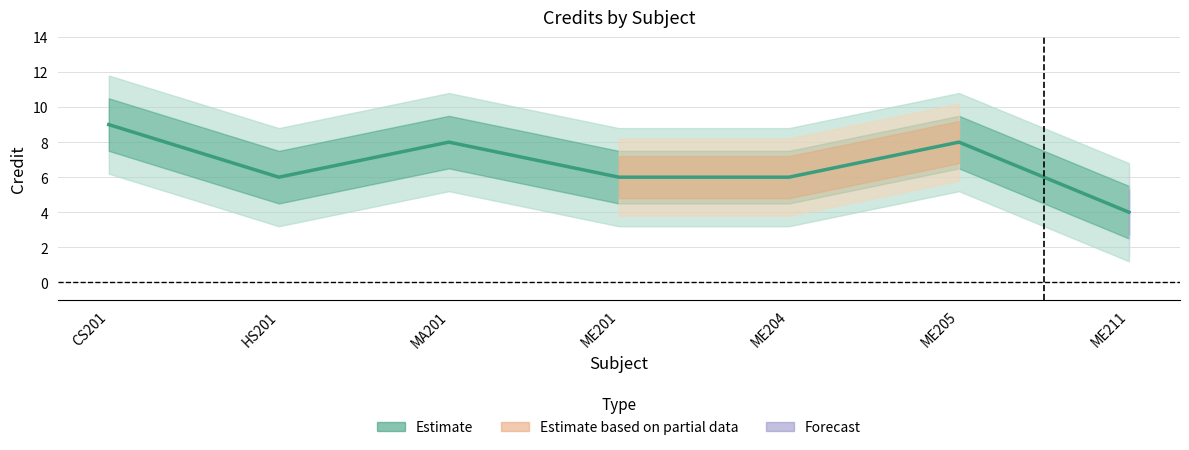

How many categories are shown in the chart?

7